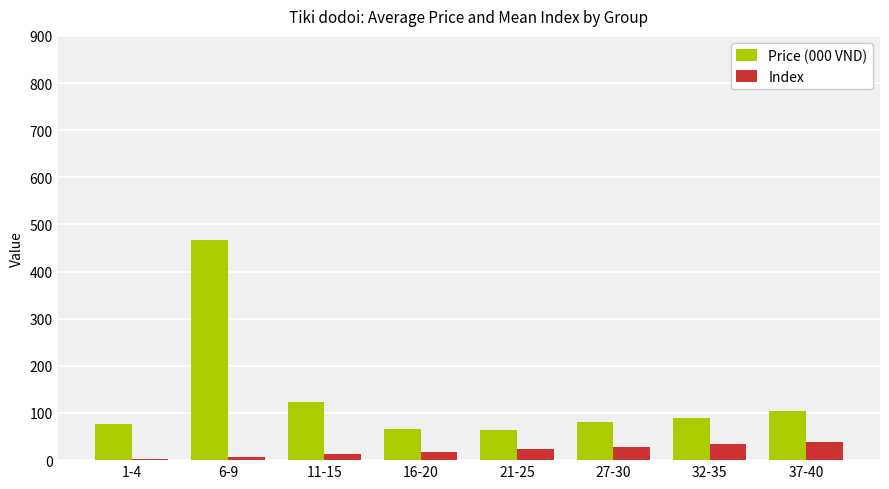

What is the maximum value for Index?

38.5